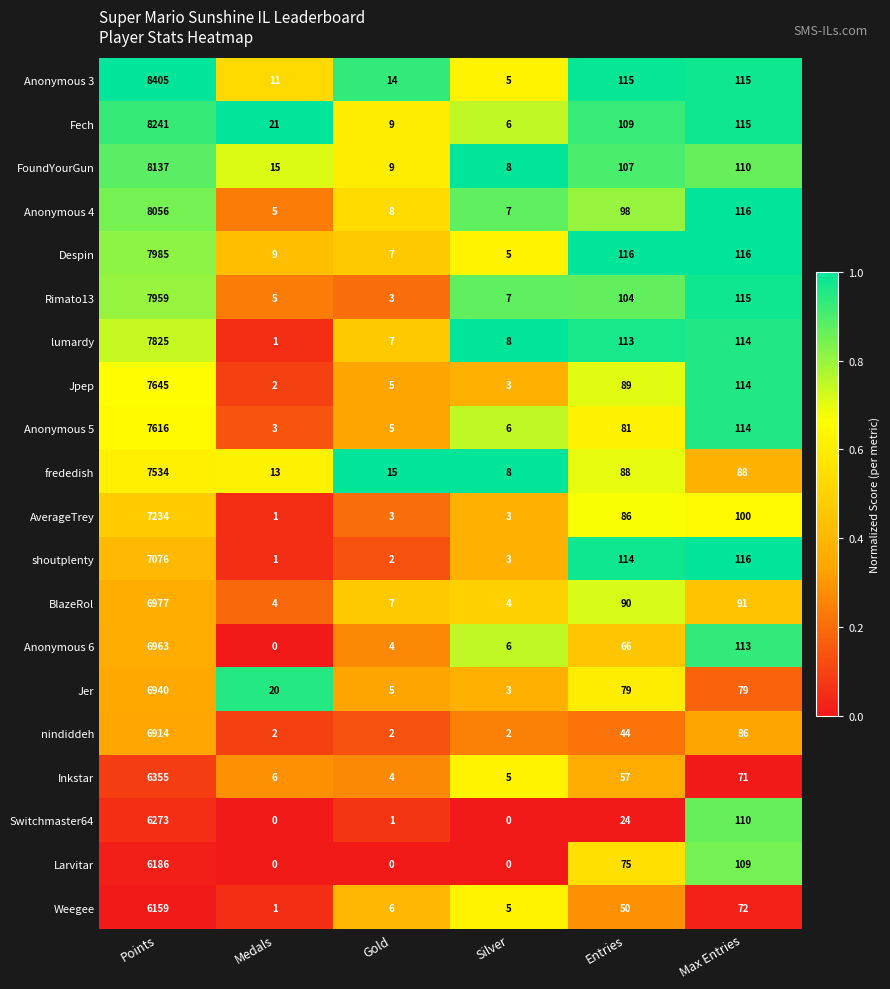

List the series in order of their peak value, lowest first.

Weegee, Larvitar, Switchmaster64, Inkstar, nindiddeh, Jer, Anonymous 6, BlazeRol, shoutplenty, AverageTrey, frededish, Anonymous 5, Jpep, lumardy, Rimato13, Despin, Anonymous 4, FoundYourGun, Fech, Anonymous 3